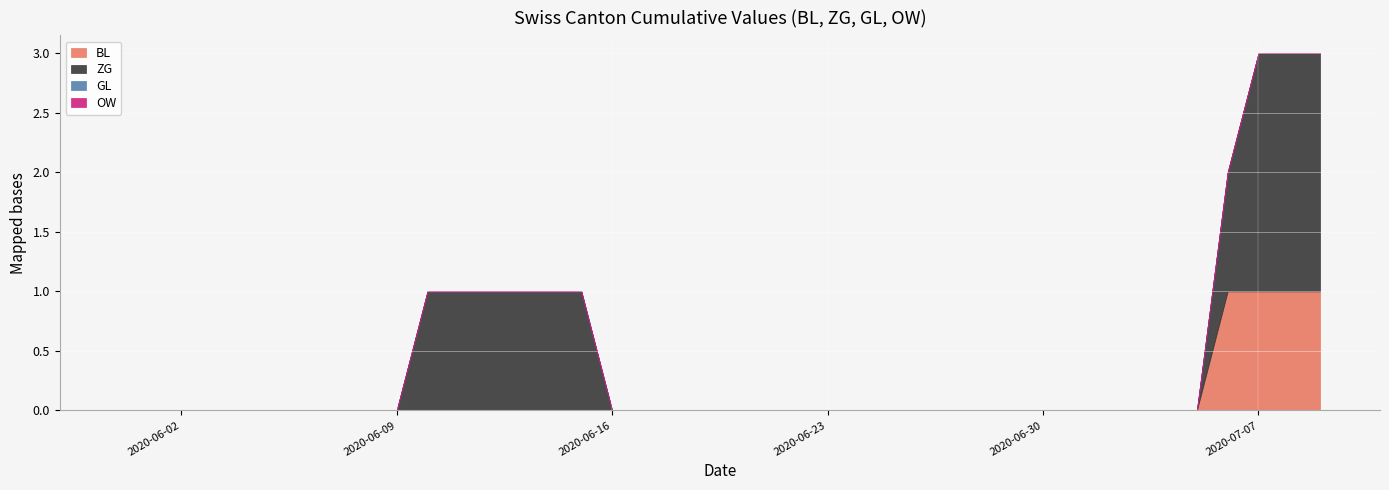

True or false: OW and BL cross at least once.

False